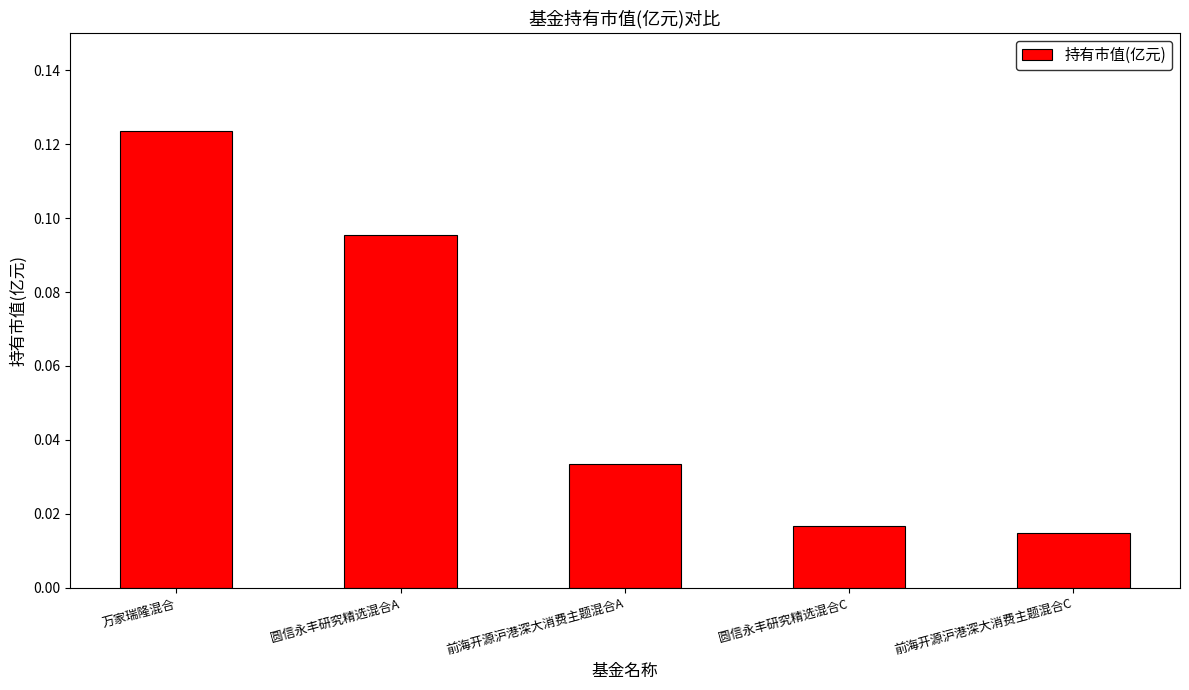

What is the sum of all values?

0.3